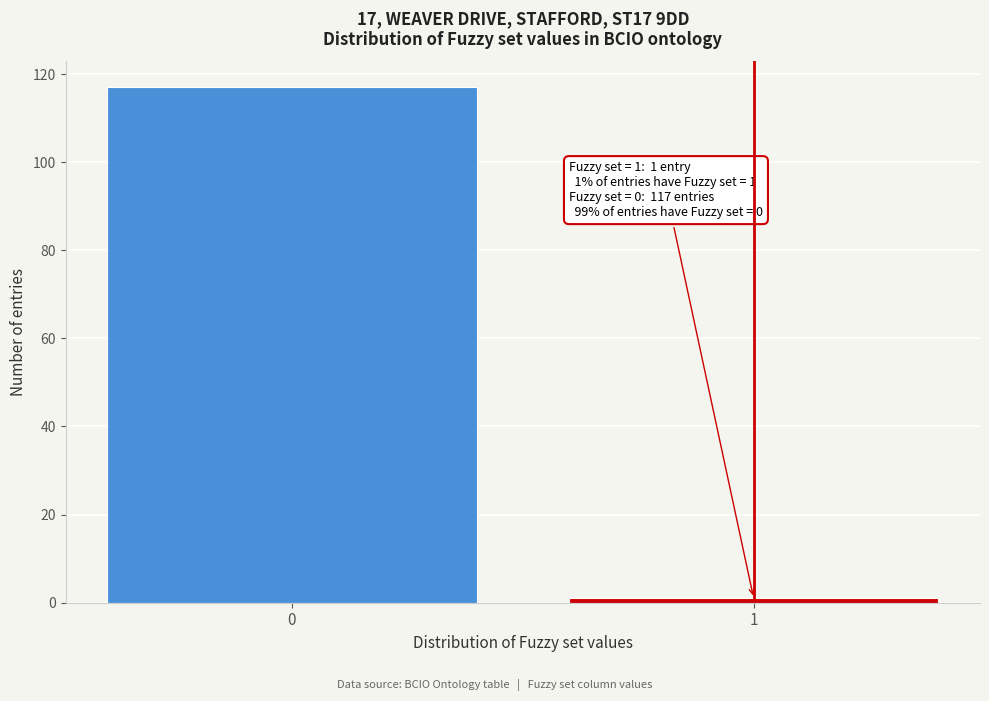

Reading left to right, extract all data points from this chart.

117	1